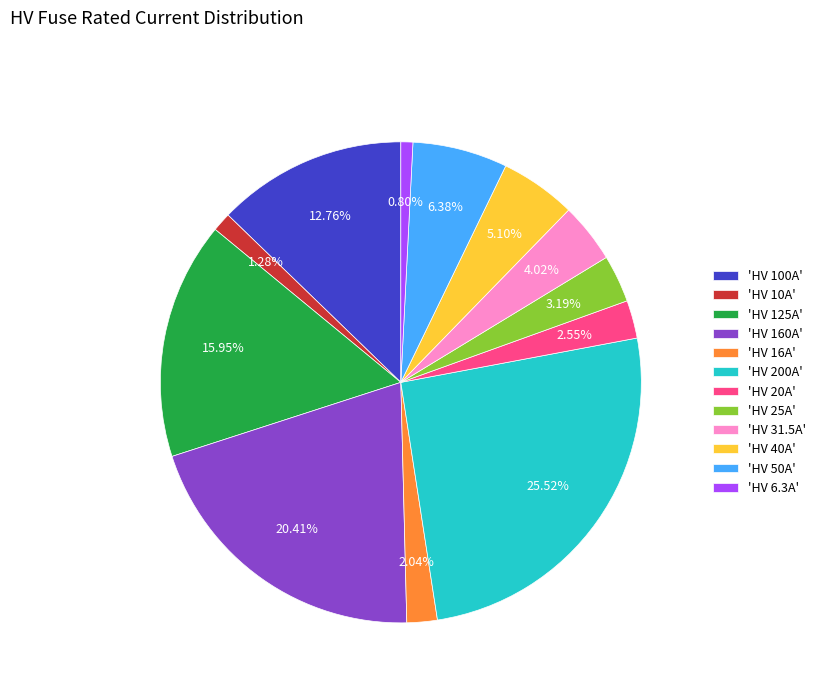

Does 'HV 100A' represent more than half of the total?

No